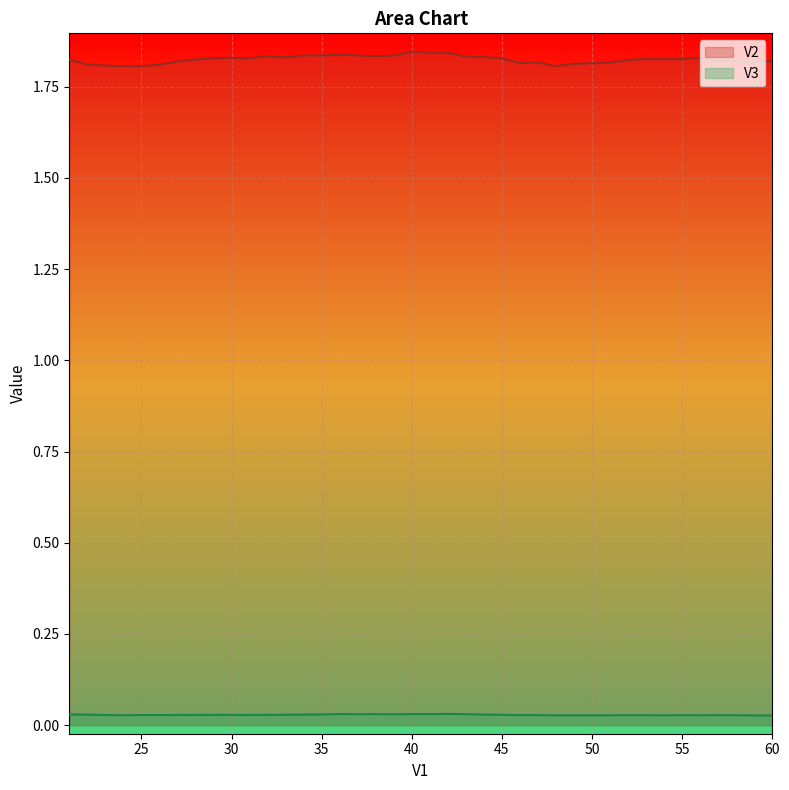

True or false: V3 and V2 intersect in this chart.

False